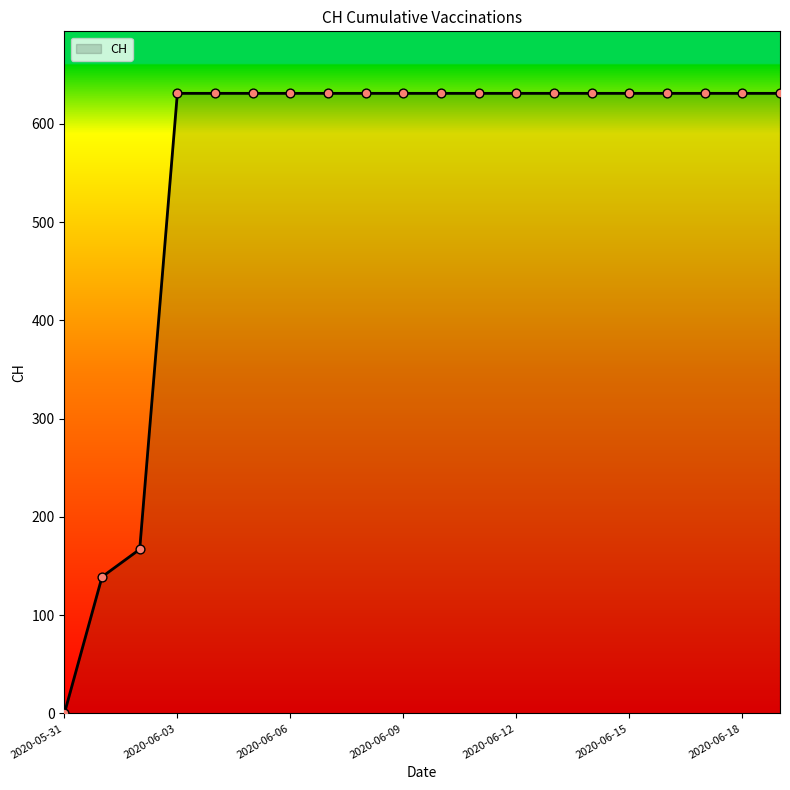

What is the maximum value shown in the chart?

631